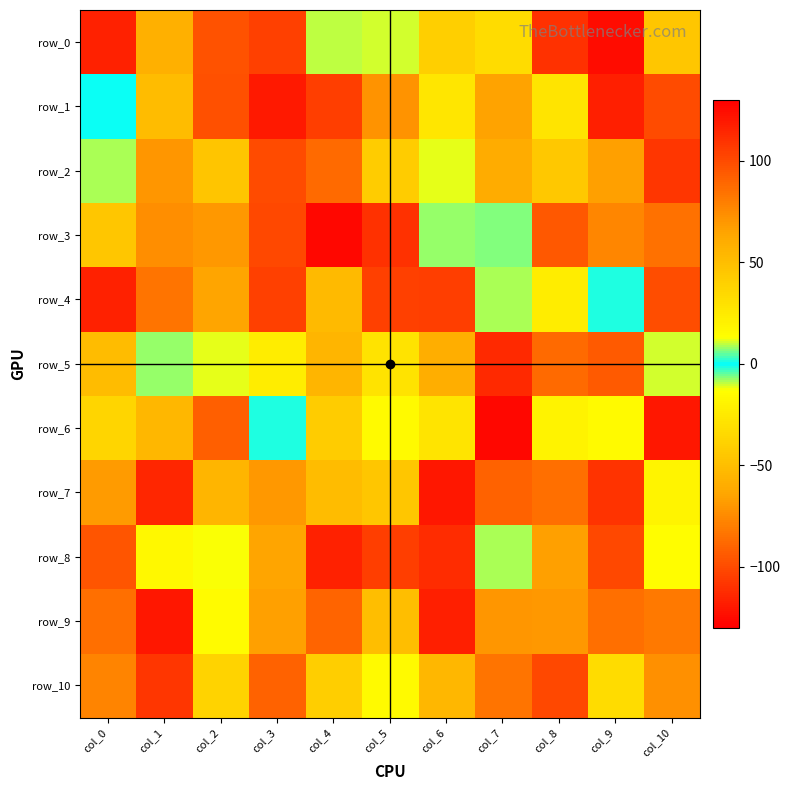

How many data points in row_9 are less than 15?

5